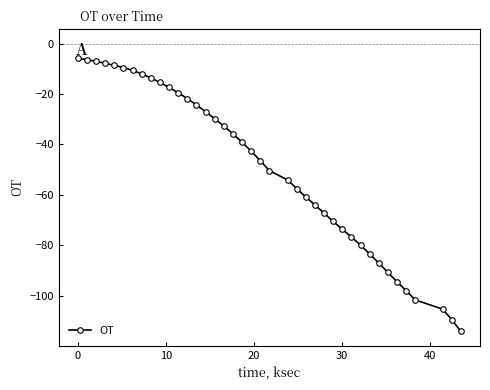

What is the sum of all values?

-1971.8